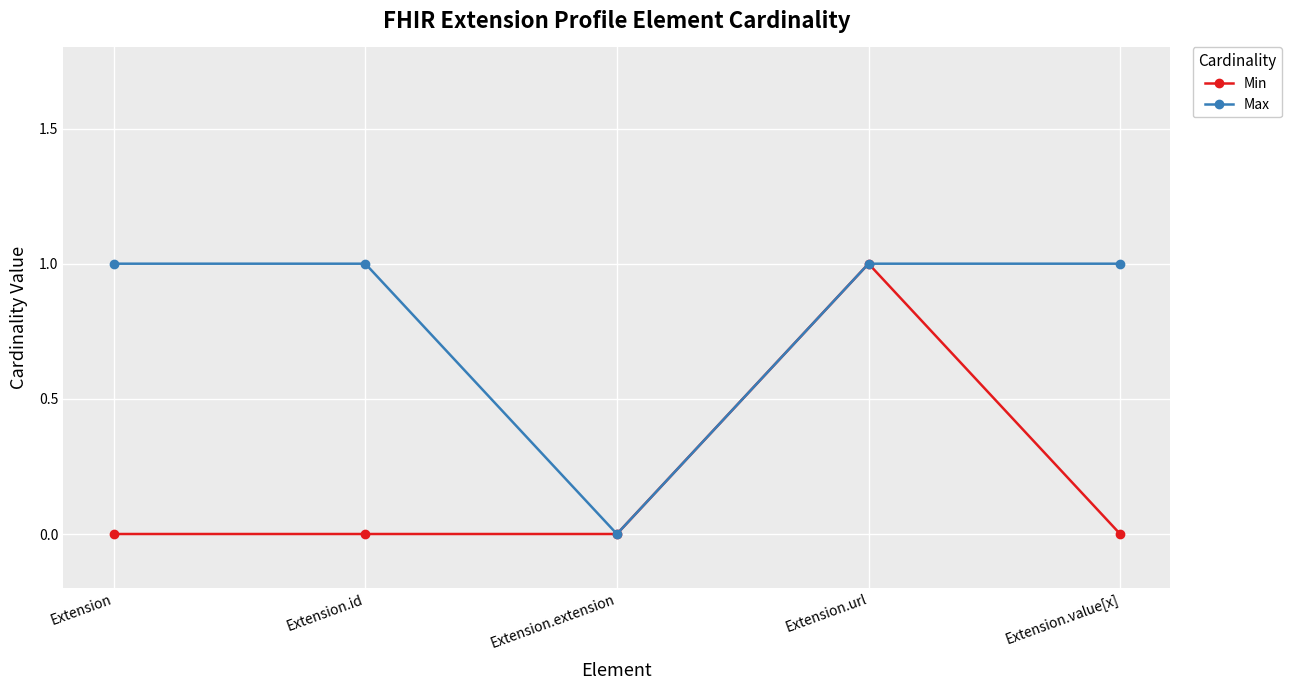

Which series changed the most between Extension.extension and Extension.value[x]?

Max